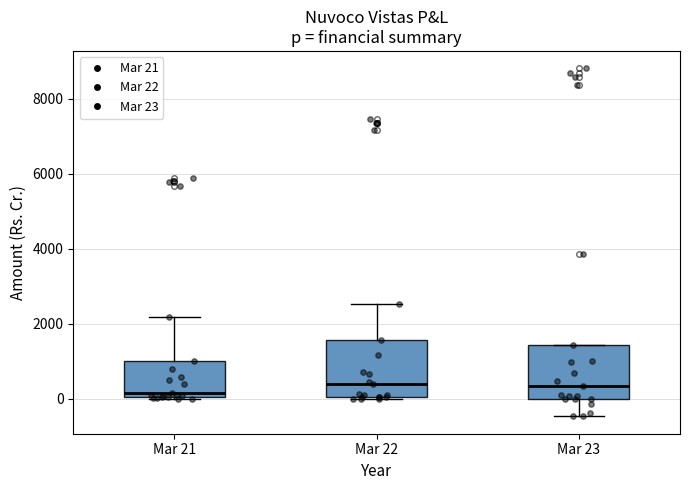

Reading left to right, transcribe this box plot: for each box, give where its median line is, the range the box spans, and where its two whiskers end, as read against the y-axis. The values are not printed on the chart, so give them approximately, as read against the axis.

Mar 21: median 200, box 0 to 1000, whiskers 0 to 2200
Mar 22: median 400, box 0 to 1600, whiskers 0 to 2600
Mar 23: median 400, box 0 to 1400, whiskers -400 to 1400